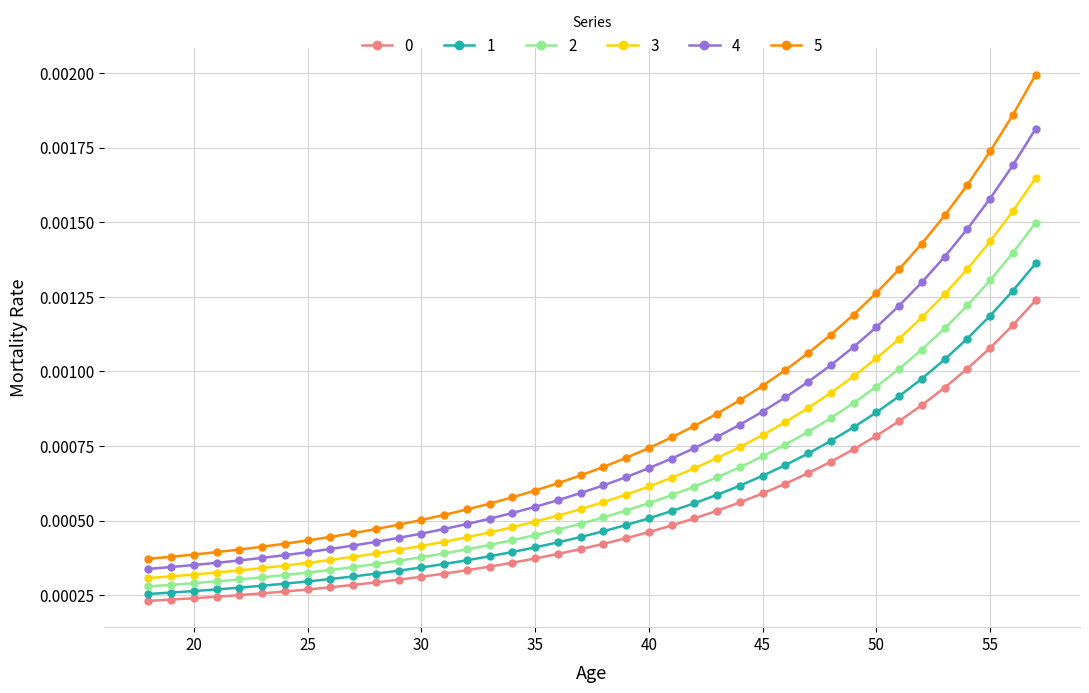

Does the chart have visible grid lines?

Yes